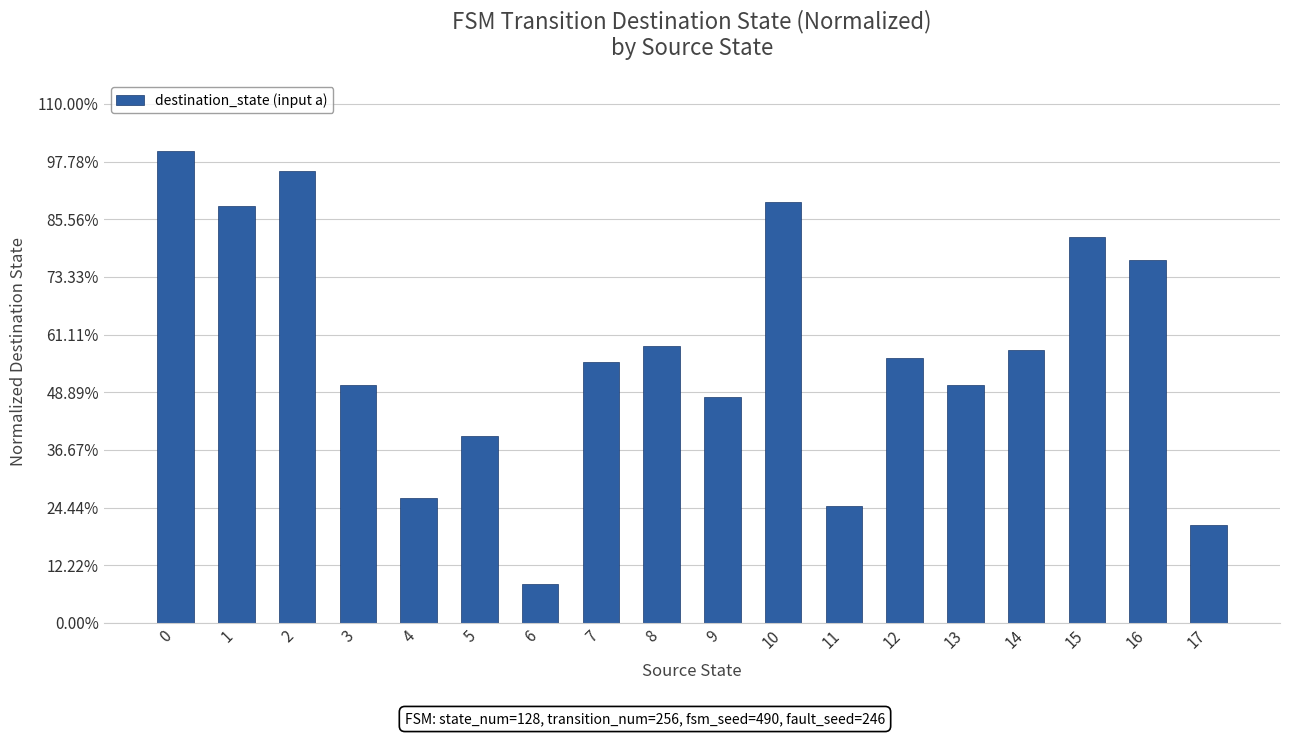

What is the difference between the maximum and minimum values?

0.9